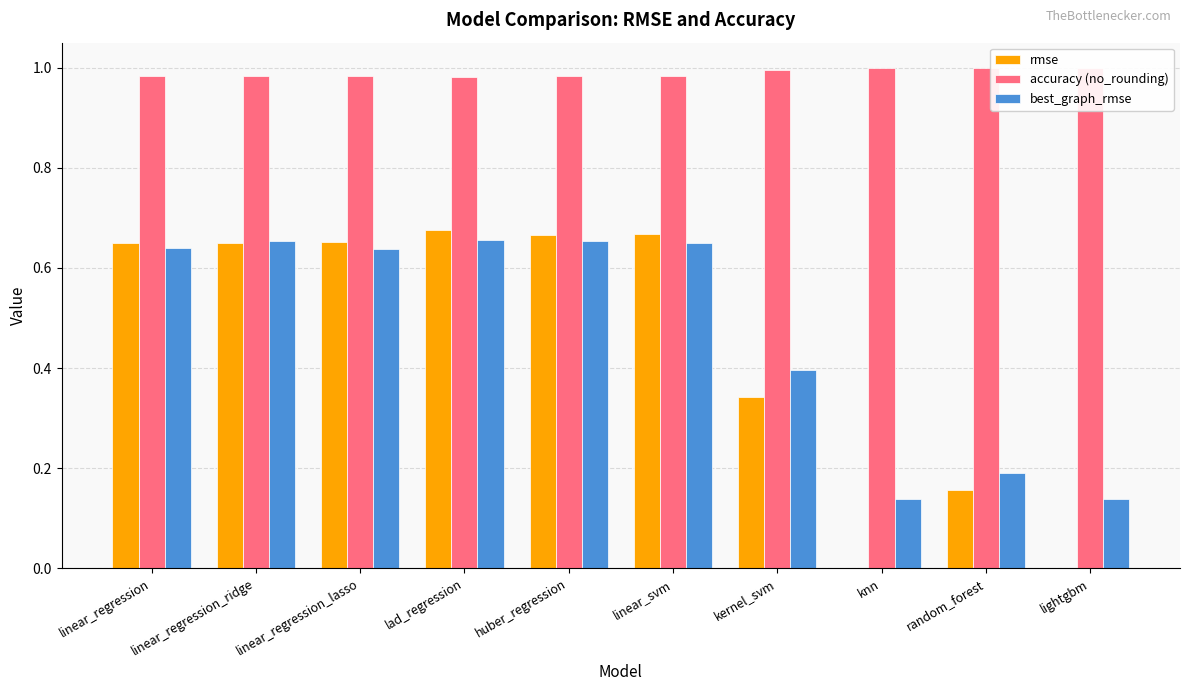

Reading left to right, transcribe all the data shown in this chart.

rmse: 0.6	0.7	0.7	0.7	0.7	0.7	0.3	0.0	0.2	0.0
accuracy (no_rounding): 1.0	1.0	1.0	1.0	1.0	1.0	1.0	1.0	1.0	1.0
best_graph_rmse: 0.6	0.7	0.6	0.7	0.7	0.7	0.4	0.1	0.2	0.1